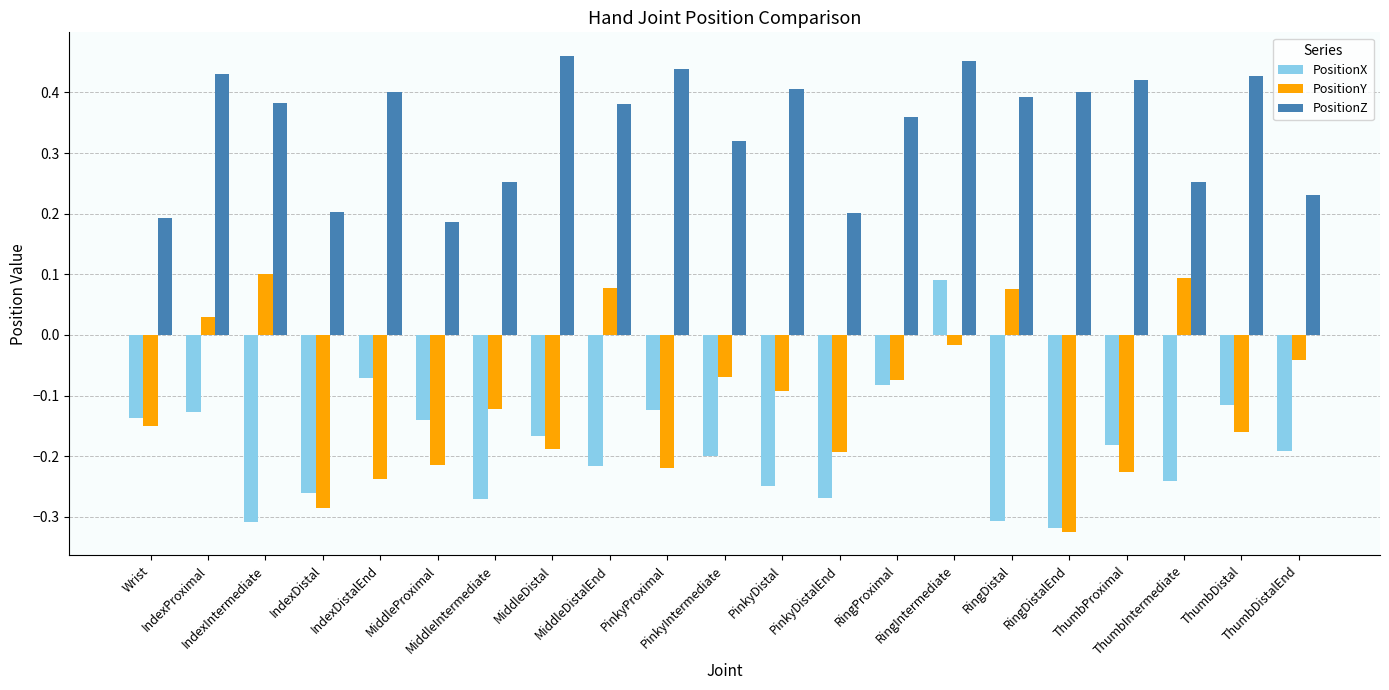

Which series has the largest total across all categories?

PositionZ